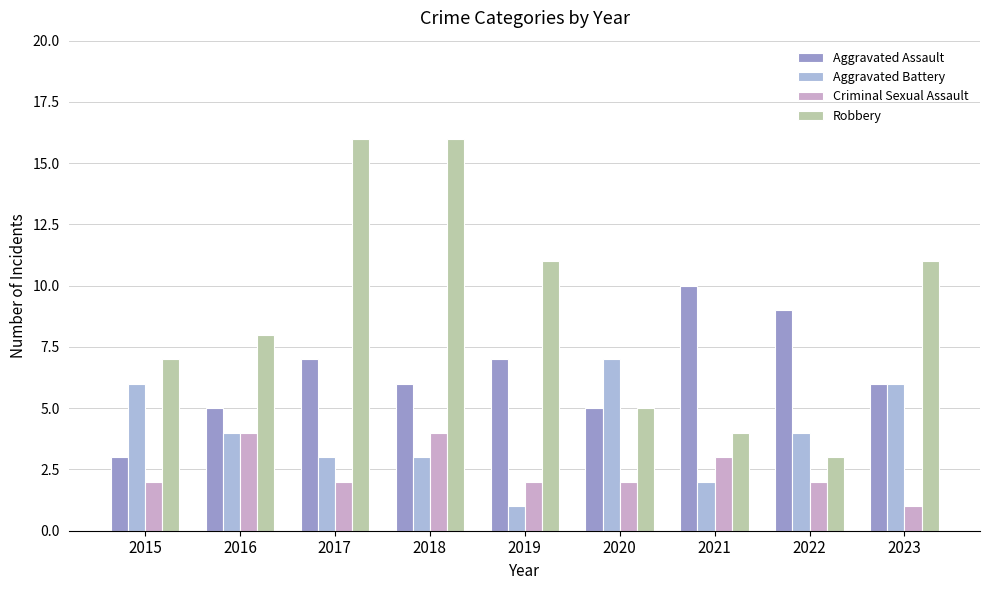

What is the maximum value for Robbery?

16